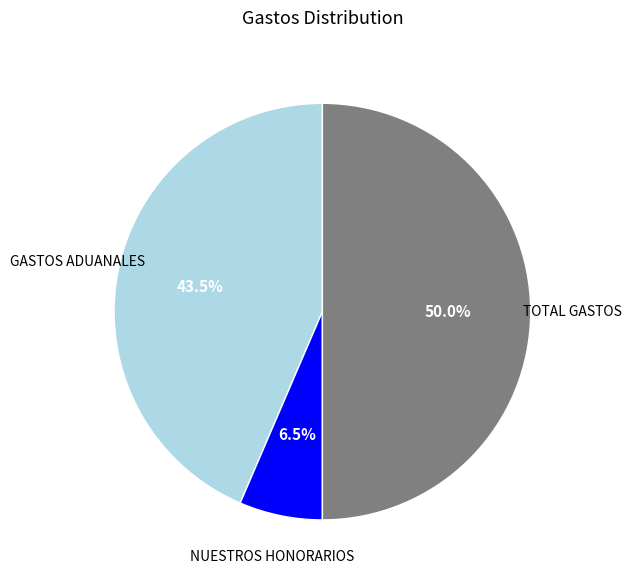

What portion of the pie excludes TOTAL GASTOS?

50.0%